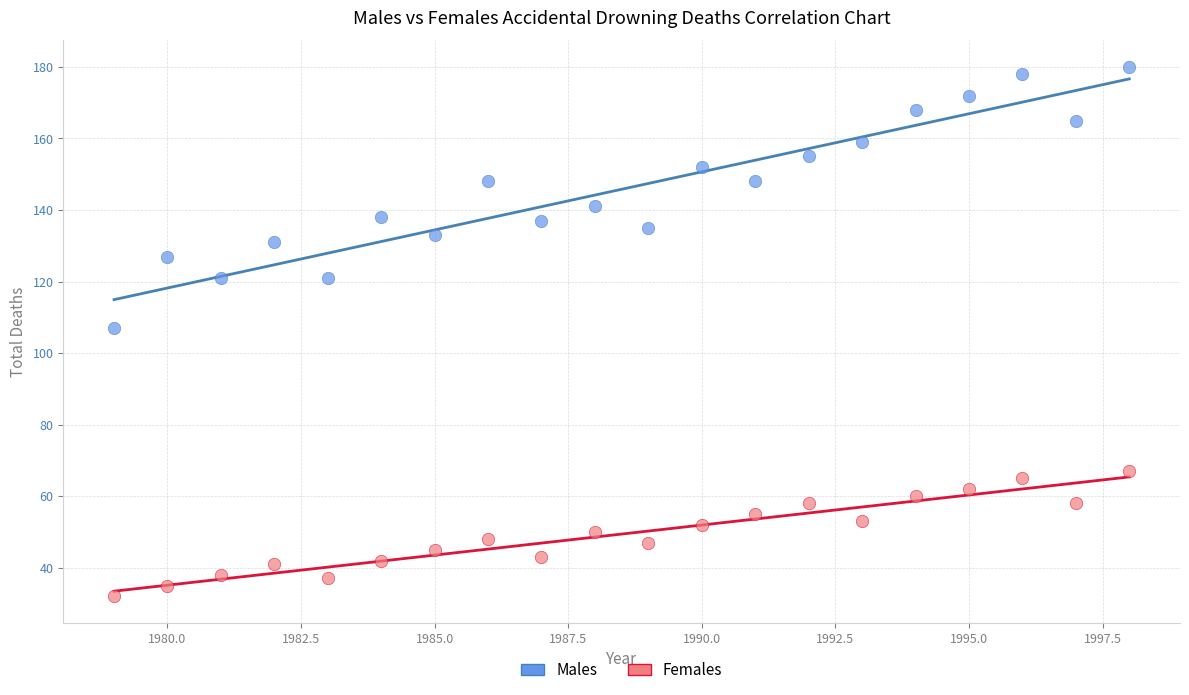

What are all the series names shown in the legend?

Males, Females